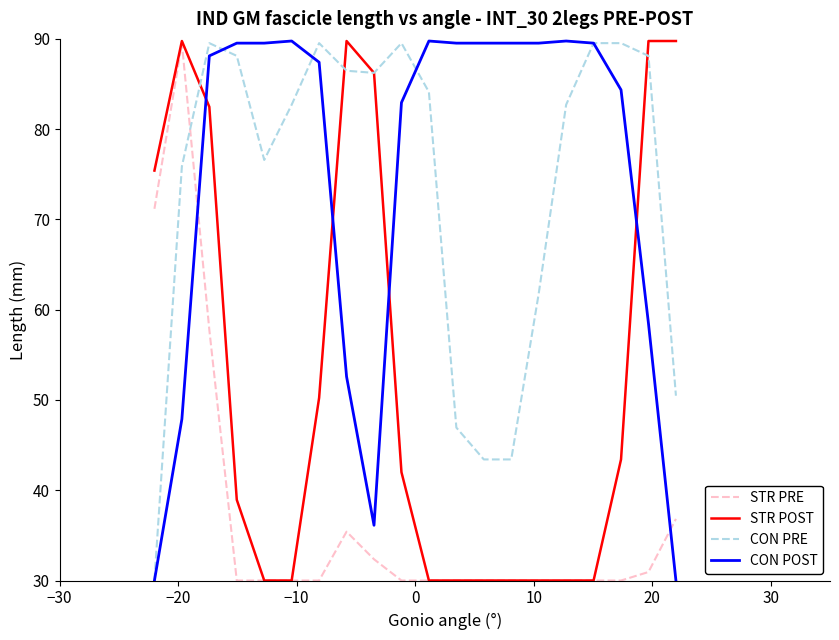

After their last crossing, which series has the higher values: STR PRE or CON PRE?

CON PRE